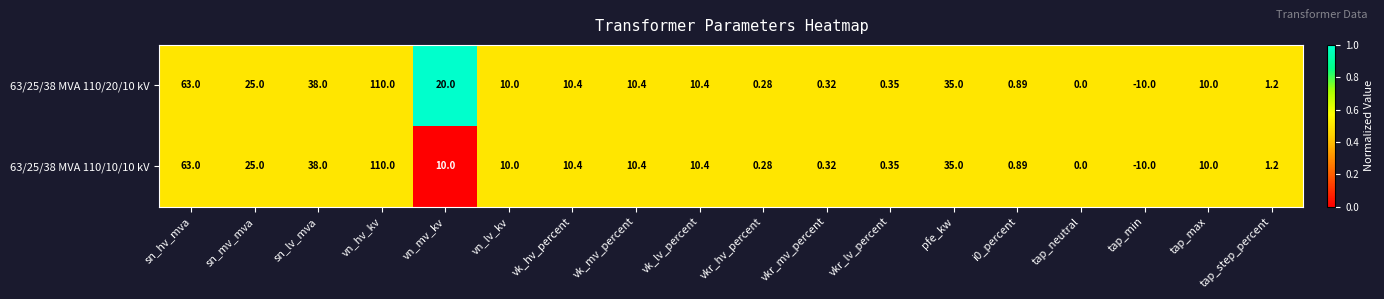

At which label does 63/25/38 MVA 110/10/10 kV first exceed 10?

sn_hv_mva